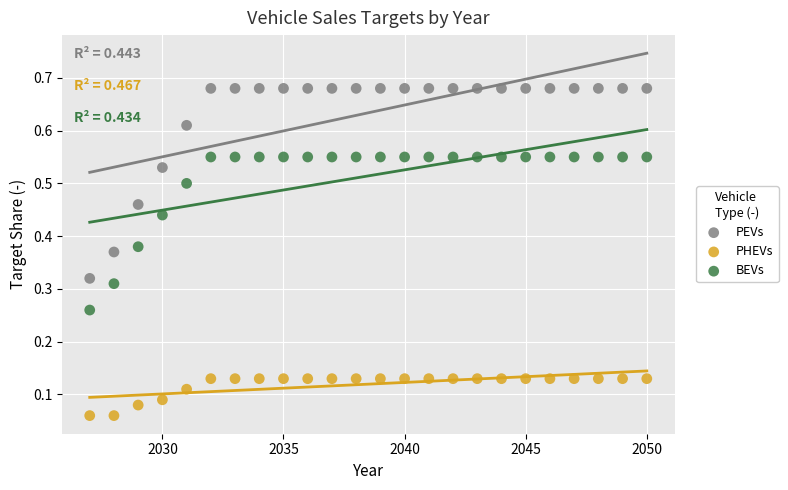

What are all the series names shown in the legend?

PEVs, PHEVs, BEVs